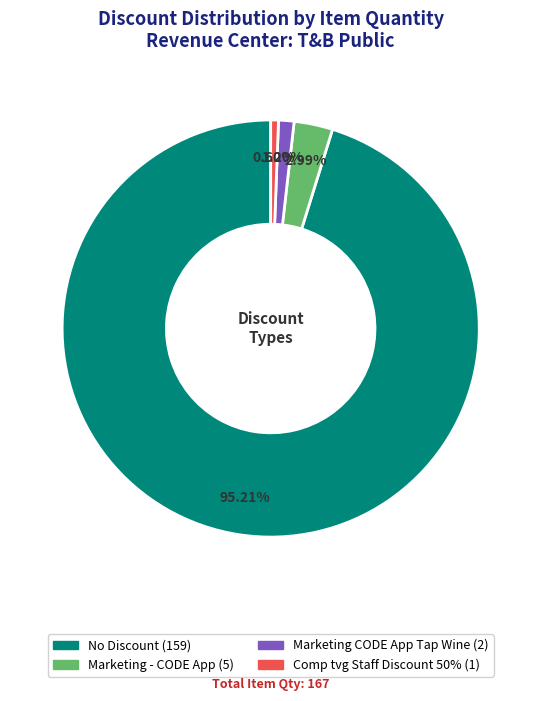

What percentage is the No Discount slice, to the nearest percent?

95%